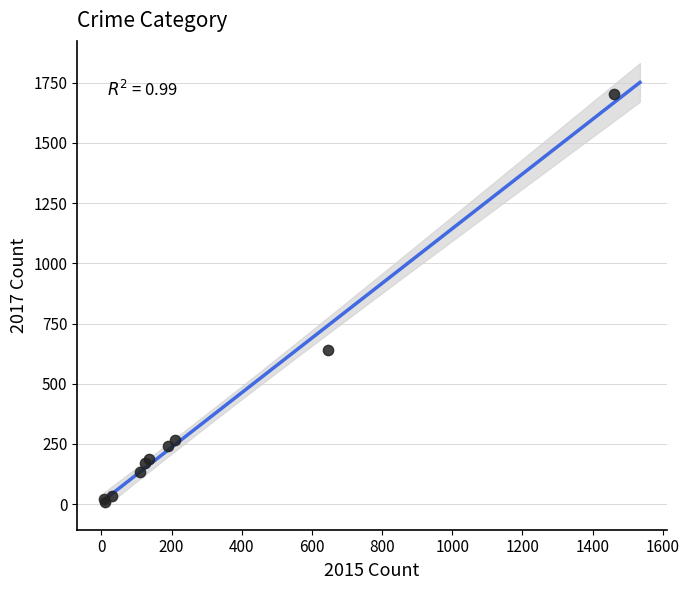

What Y value in the scatter plot is closest to 856?

642